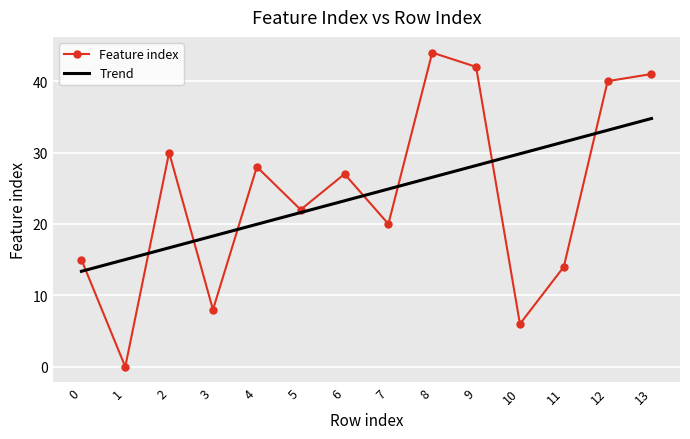

Which series has the widest spread of values?

Feature index